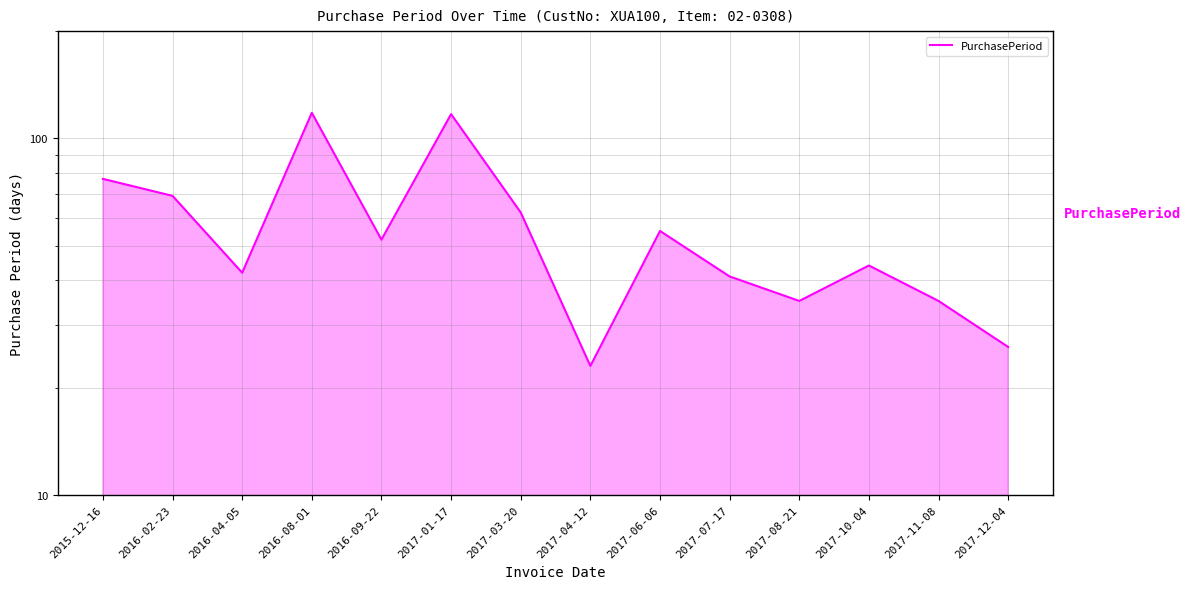

At which category does the data reach its first local peak?

2016-08-01